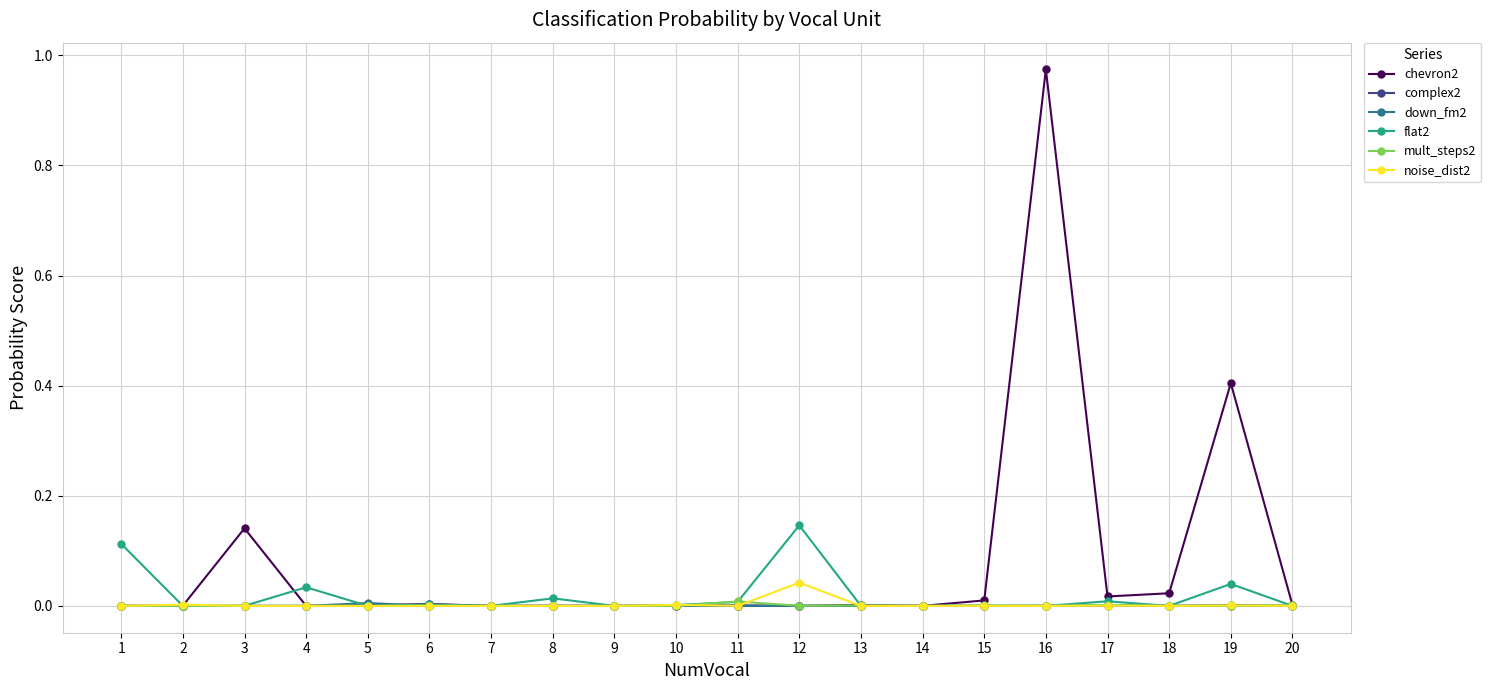

Is it true that noise_dist2 equals 0.0 at 17?

True